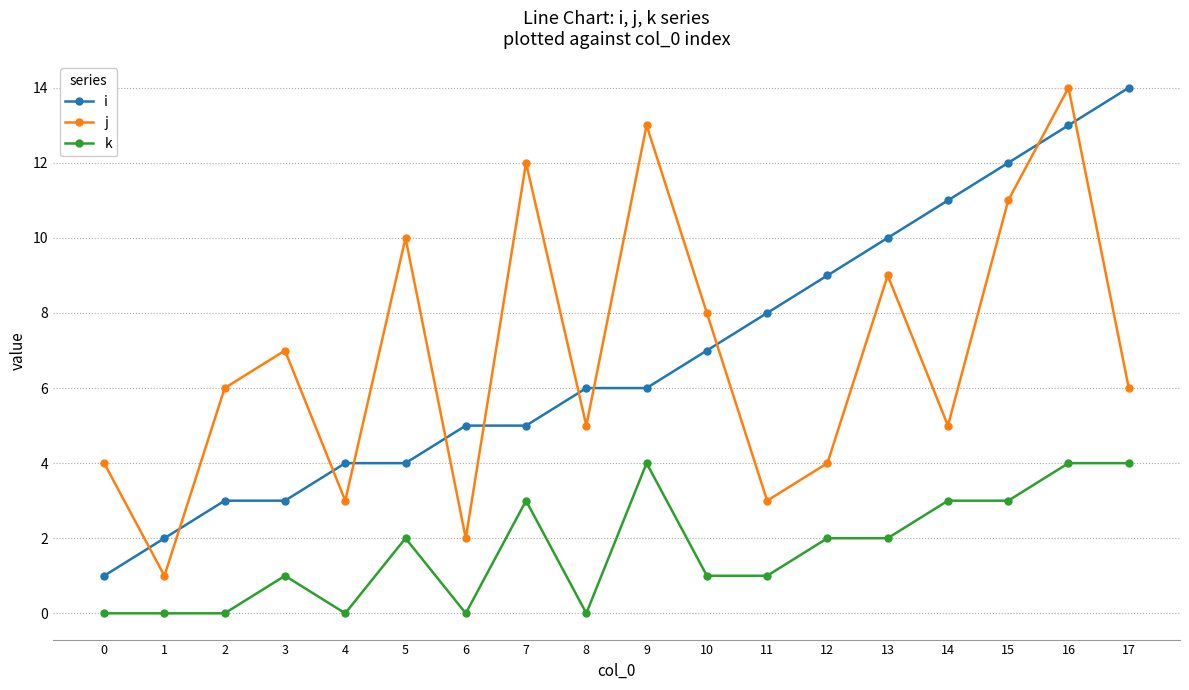

Reading left to right, transcribe all the data shown in this chart.

i: 0=1	1=2	2=3	3=3	4=4	5=4	6=5	7=5	8=6	9=6	10=7	11=8	12=9	13=10	14=11	15=12	16=13	17=14
j: 0=4	1=1	2=6	3=7	4=3	5=10	6=2	7=12	8=5	9=13	10=8	11=3	12=4	13=9	14=5	15=11	16=14	17=6
k: 0=0	1=0	2=0	3=1	4=0	5=2	6=0	7=3	8=0	9=4	10=1	11=1	12=2	13=2	14=3	15=3	16=4	17=4